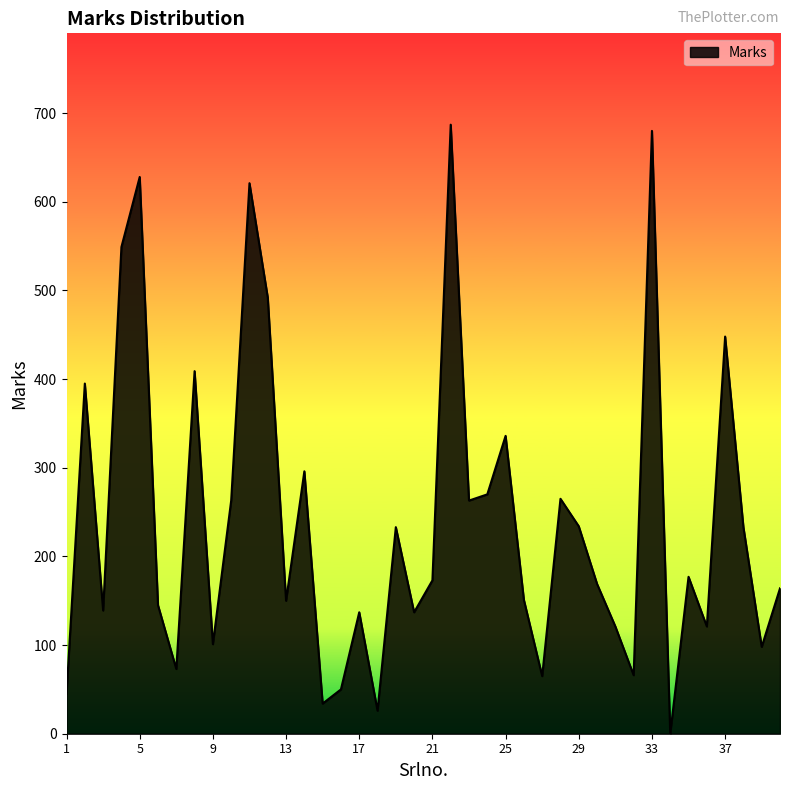

What is the difference between the maximum and minimum values?

687